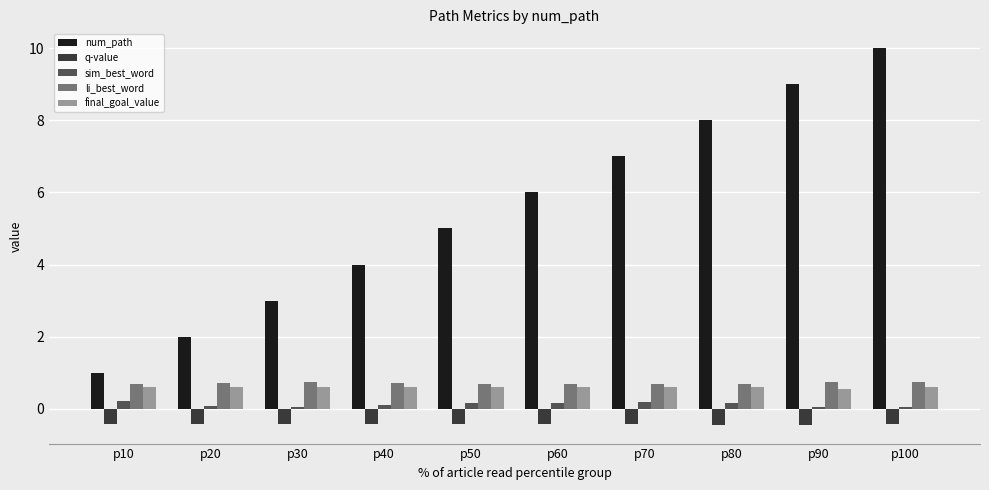

Which series has the largest range (max minus min)?

num_path